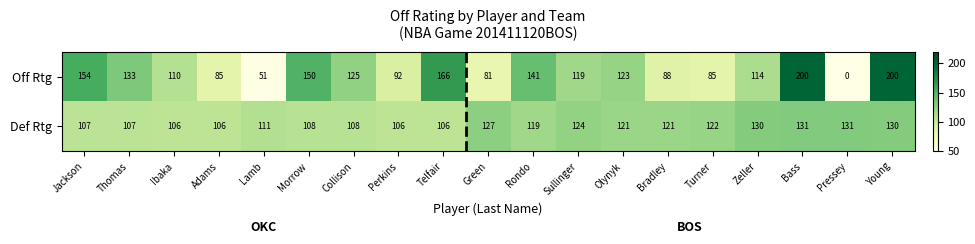

What is the difference between the Off Rtg values at Ibaka and Rondo?

31